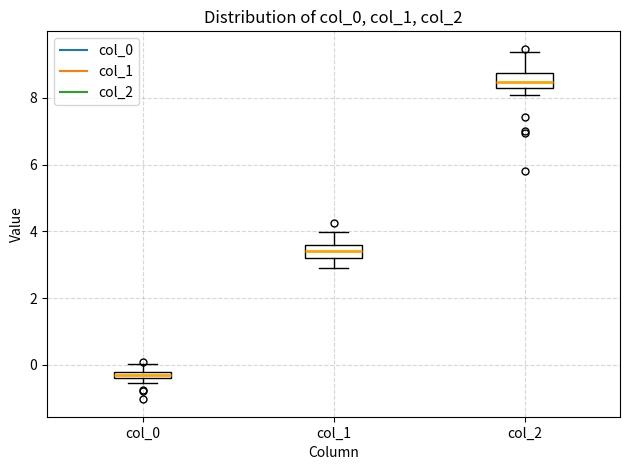

Which box's median line is the highest?

col_2